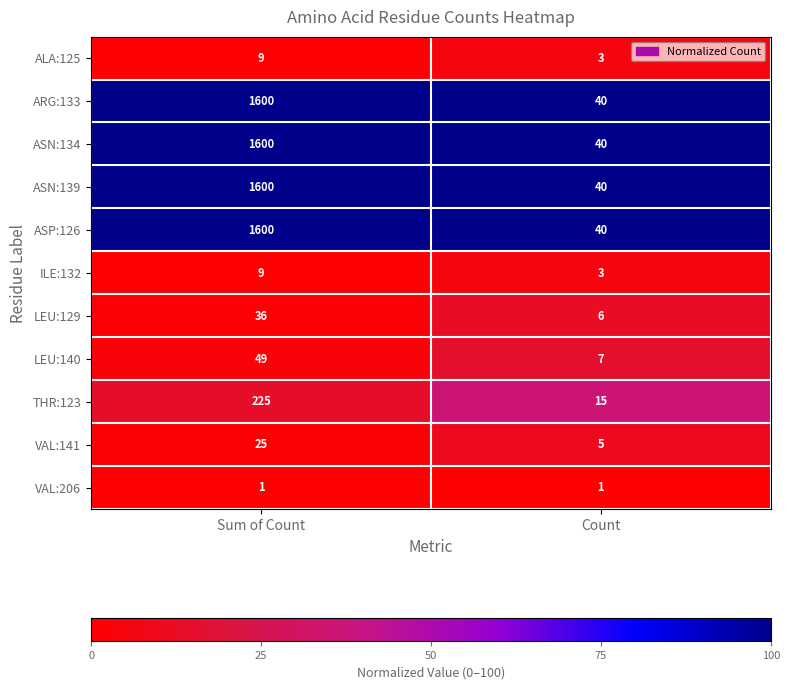

What is the total value across all series at Count?

200